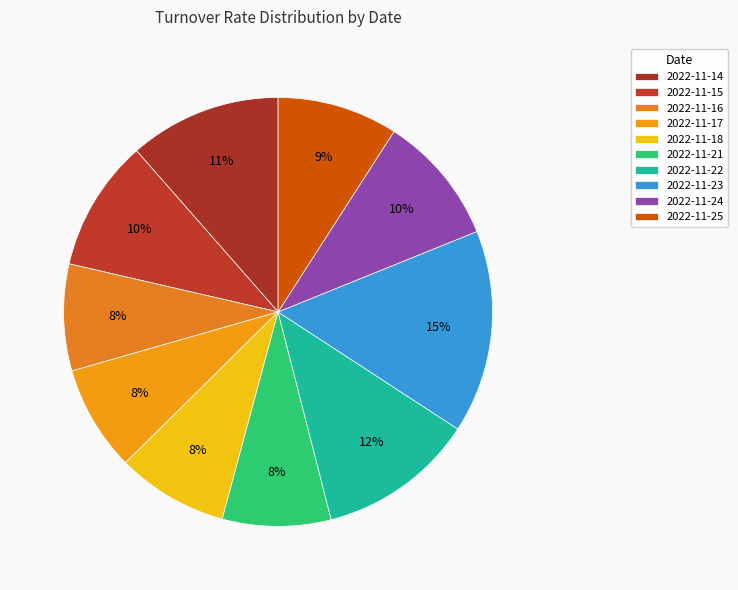

How many segments does this pie chart have?

10